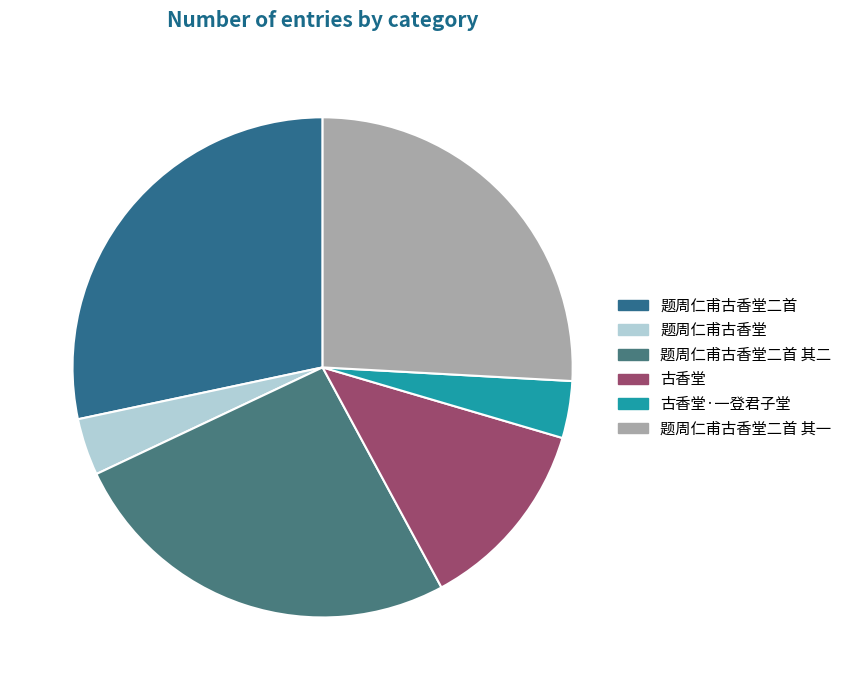

To the nearest percent, what percentage of the pie is 古香堂·一登君子堂?

4%